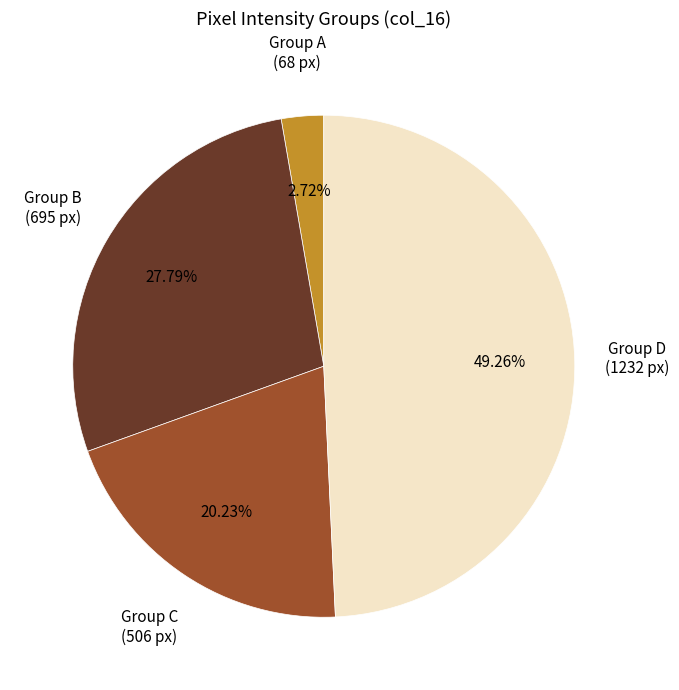

What is the largest slice in the pie chart?

Group D (1232 px)